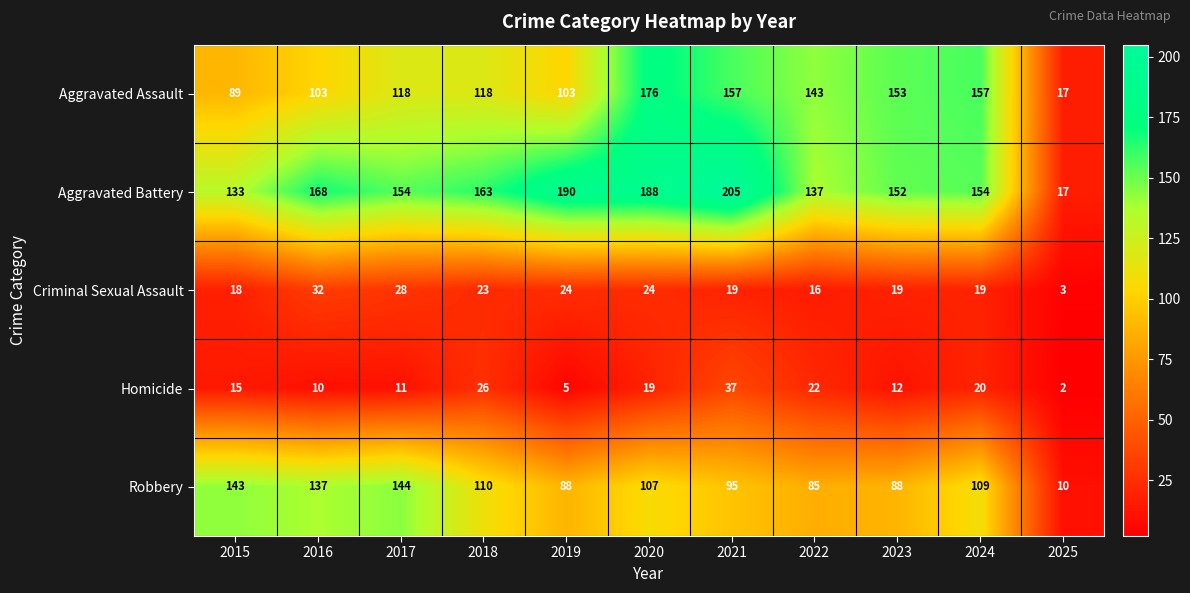

Which series has the largest range (max minus min)?

Aggravated Battery